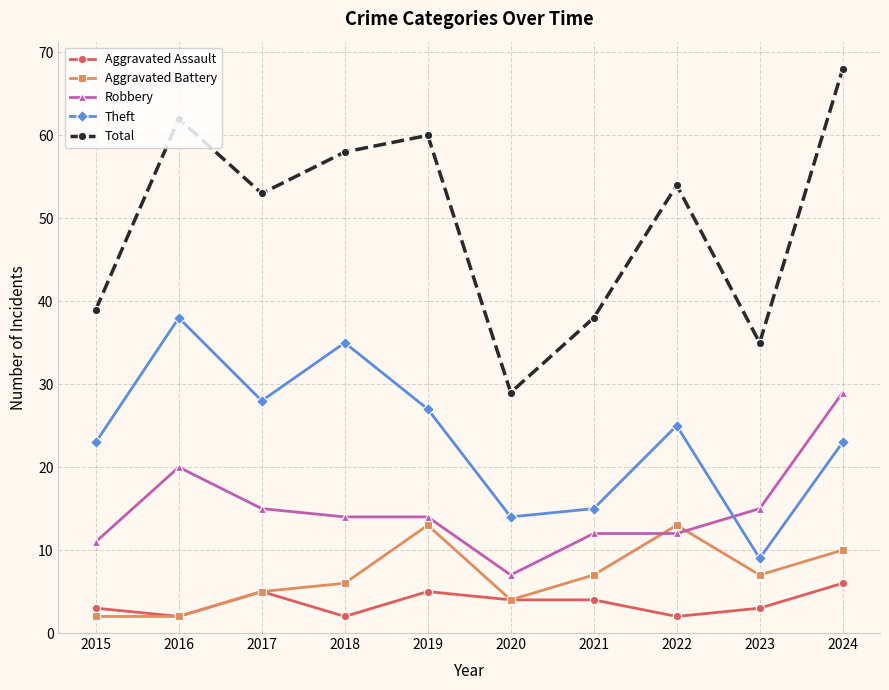

The value of Aggravated Assault at 2023 is 3. True or false?

True